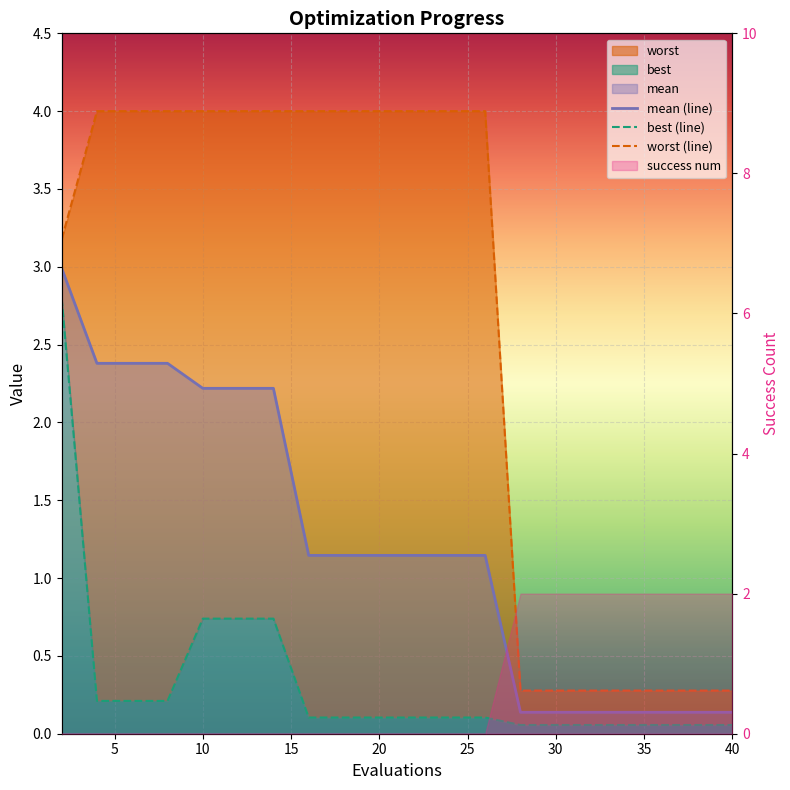

What is the minimum value shown in the chart?

0.1